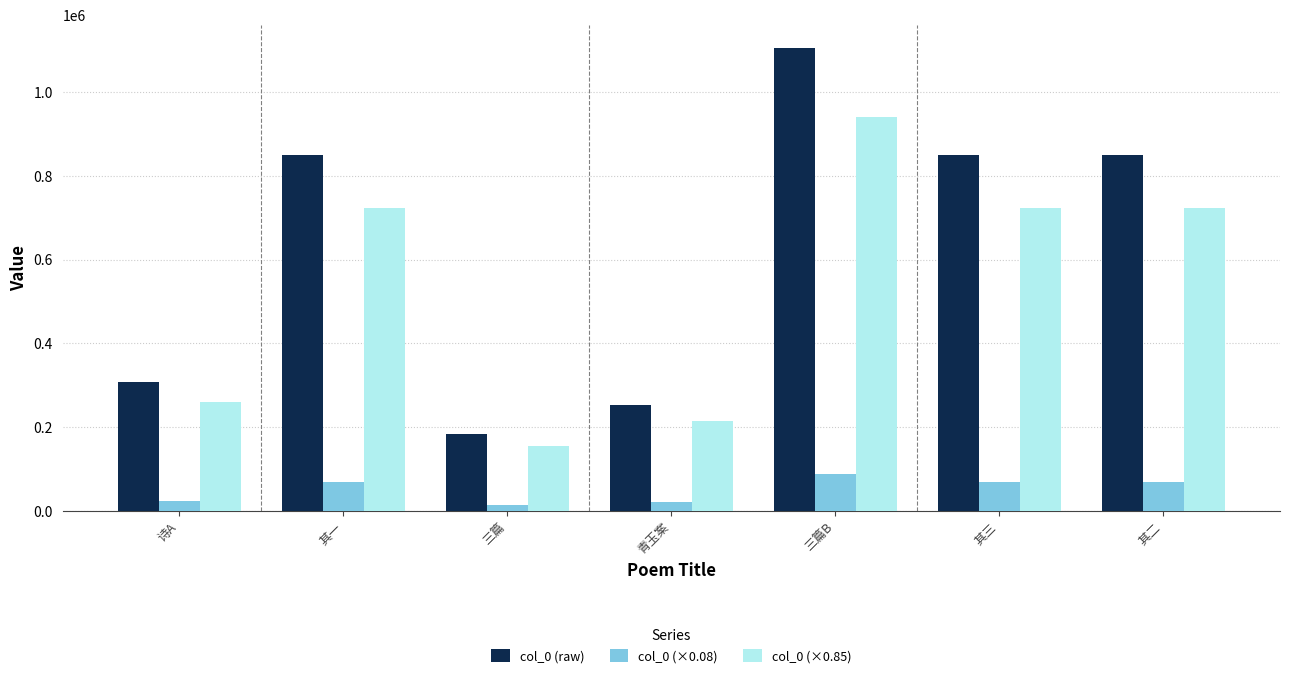

What is the minimum value for col_0 (×0.85)?

155544.9